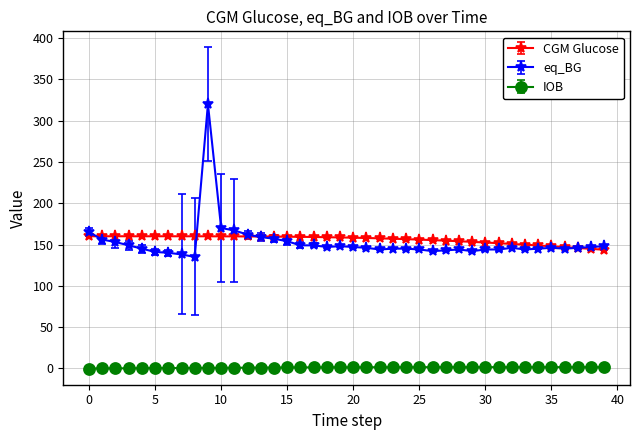

What is the greatest value displayed?

320.0